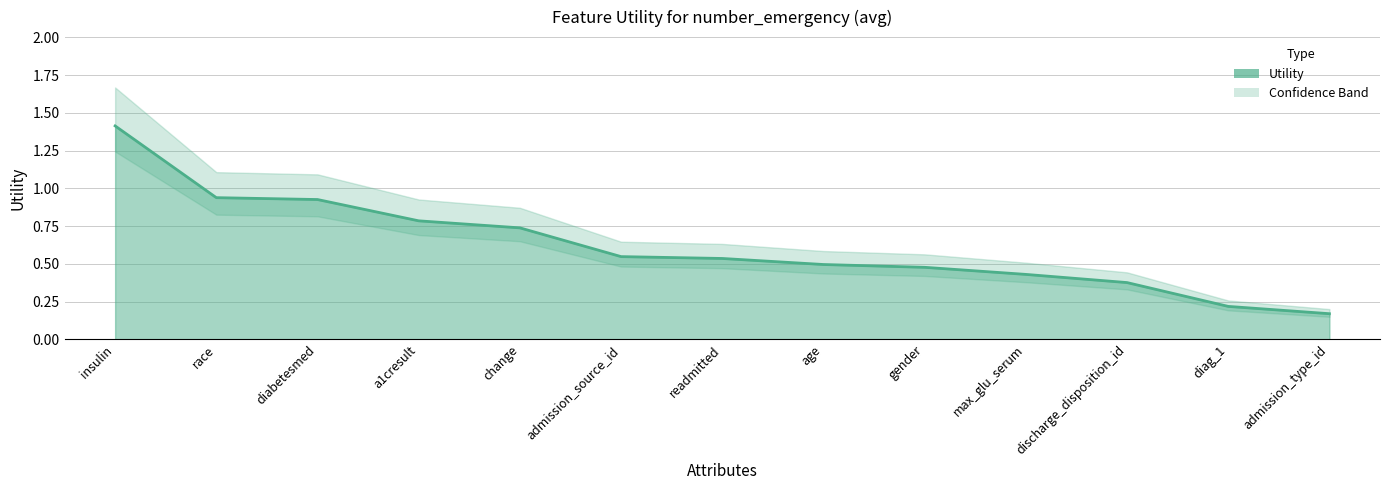

True or false: the data shows 0.2 at diag_1.

True